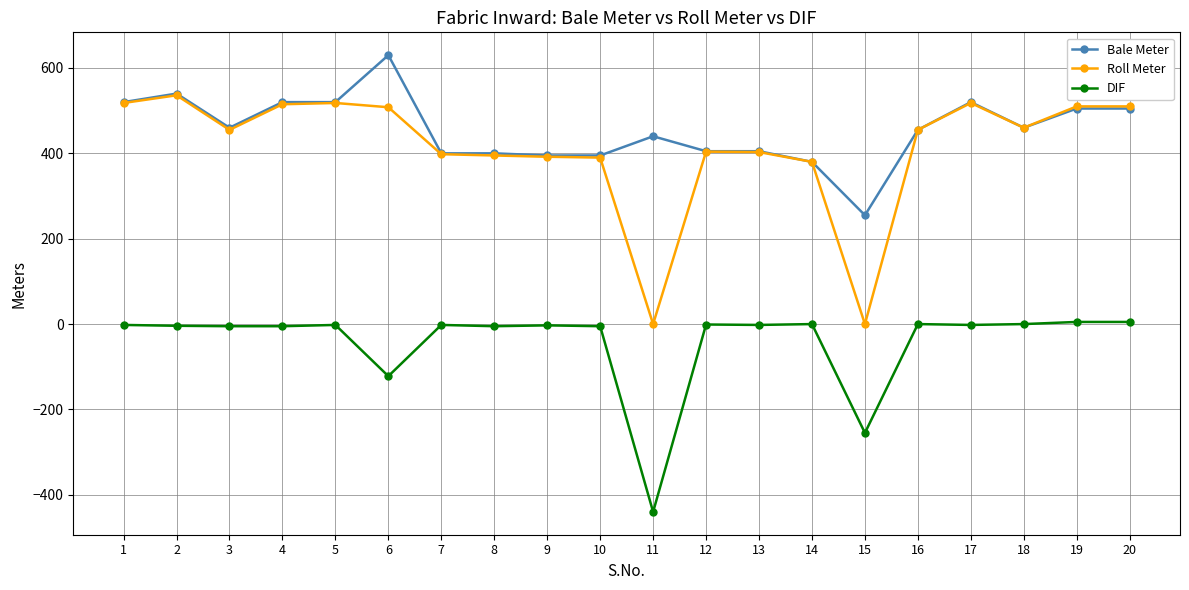

Rank the series by their maximum value, from lowest to highest.

DIF, Roll Meter, Bale Meter